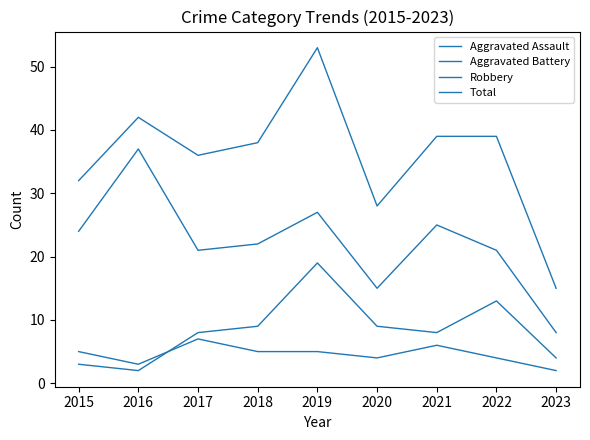

Is this an area chart (filled region under the line)?

No